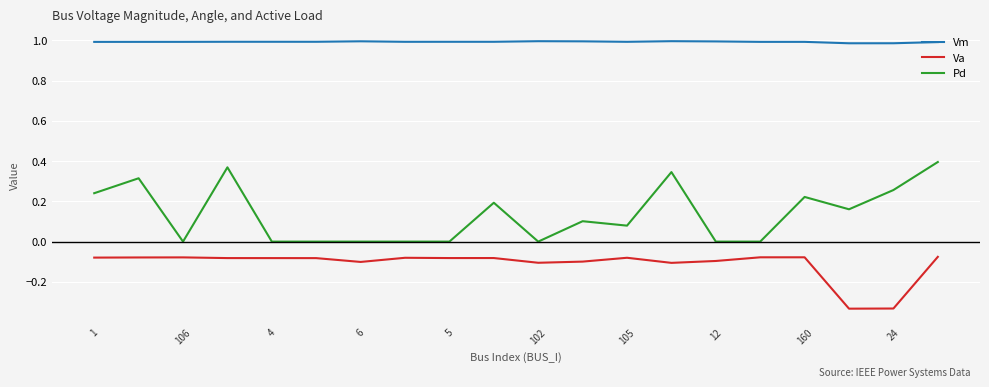

Which series has the largest range (max minus min)?

Pd